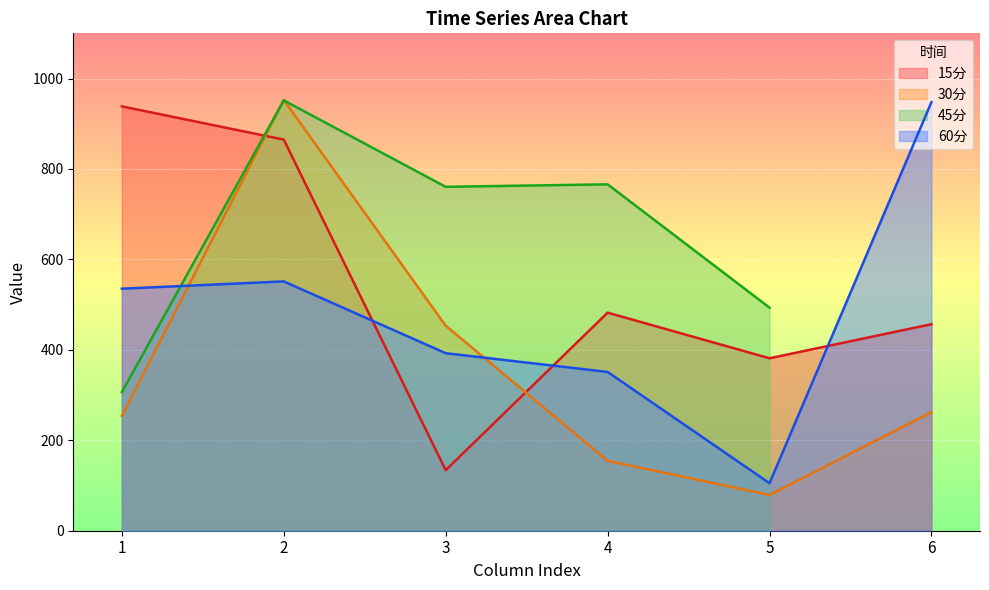

At how many categories does at least one series exceed 189?

6